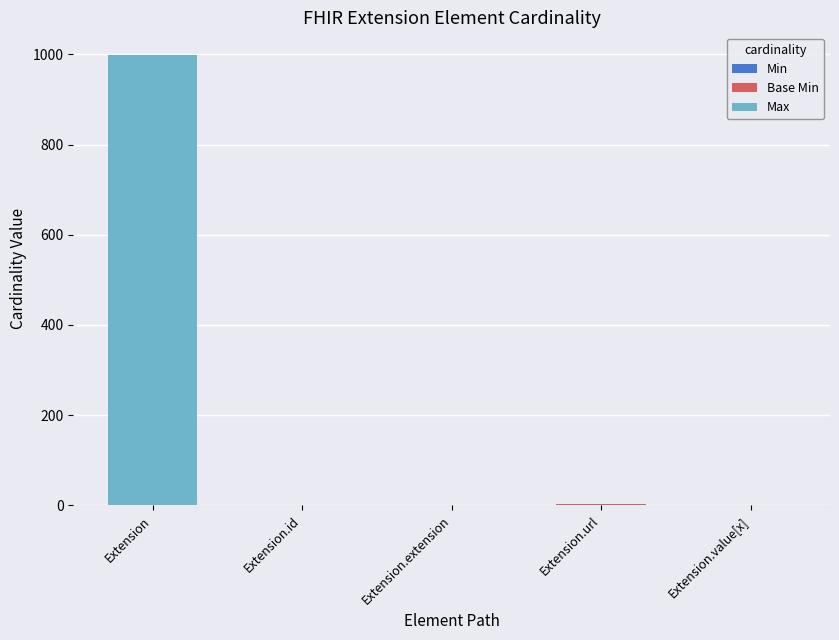

At which category is the sum across all series the highest?

Extension